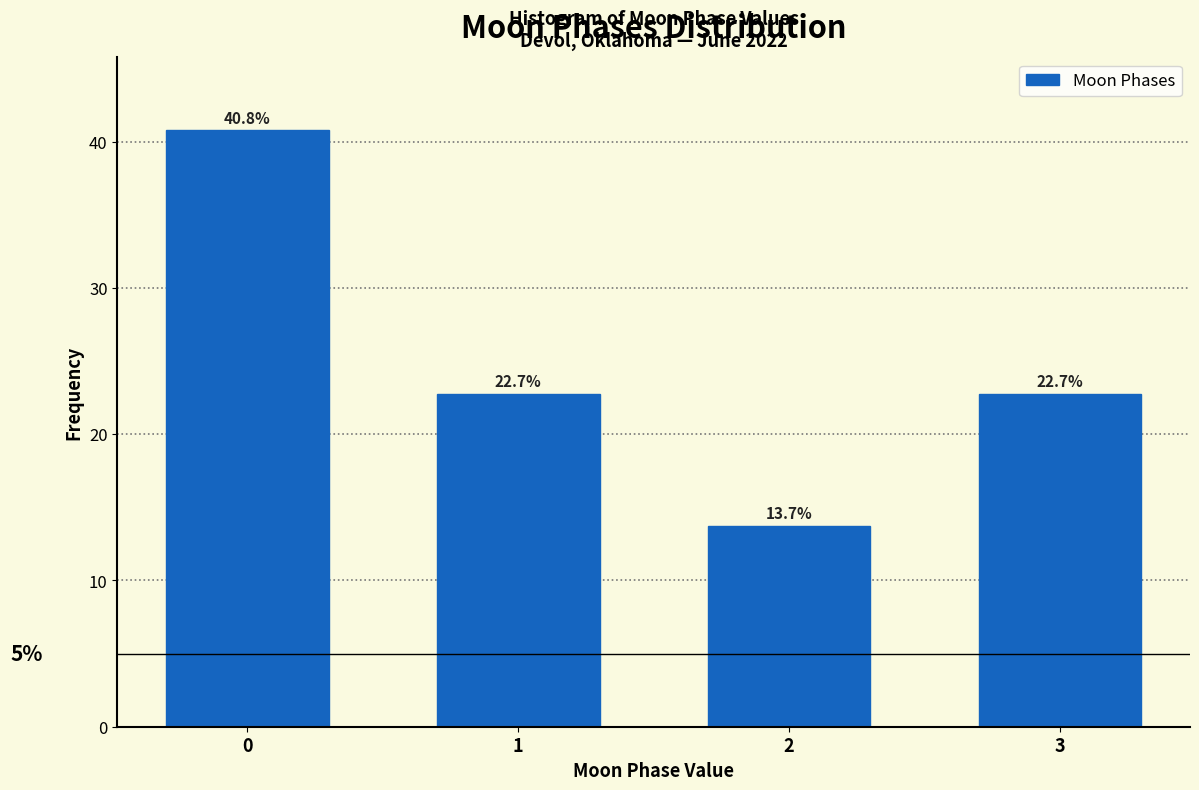

Reading right to left, list all the values displayed in this chart.

3=22.7	2=13.7	1=22.7	0=40.8